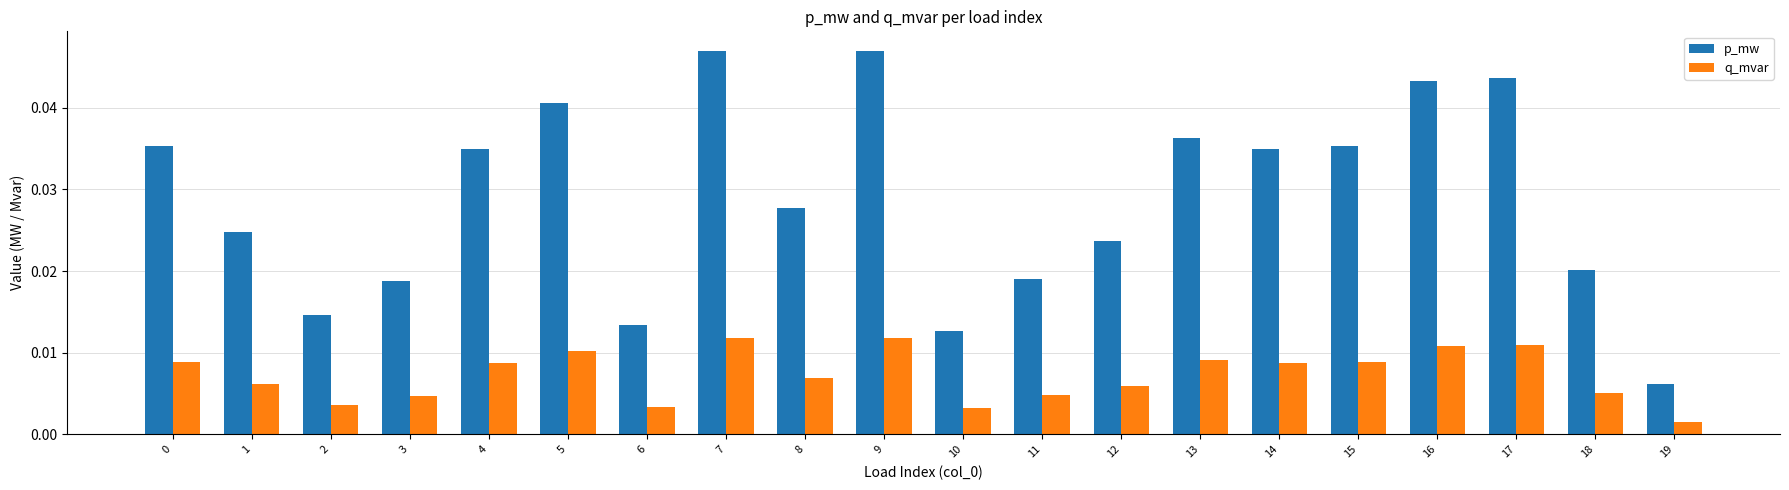

Which category has the lowest value in the p_mw series?

19